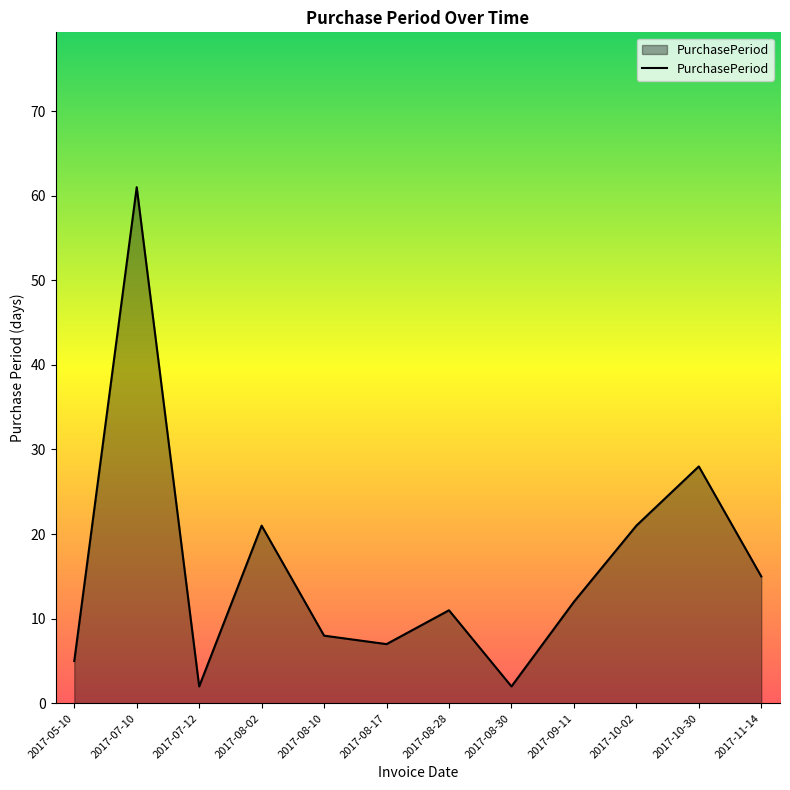

What is the minimum value shown in the chart?

2